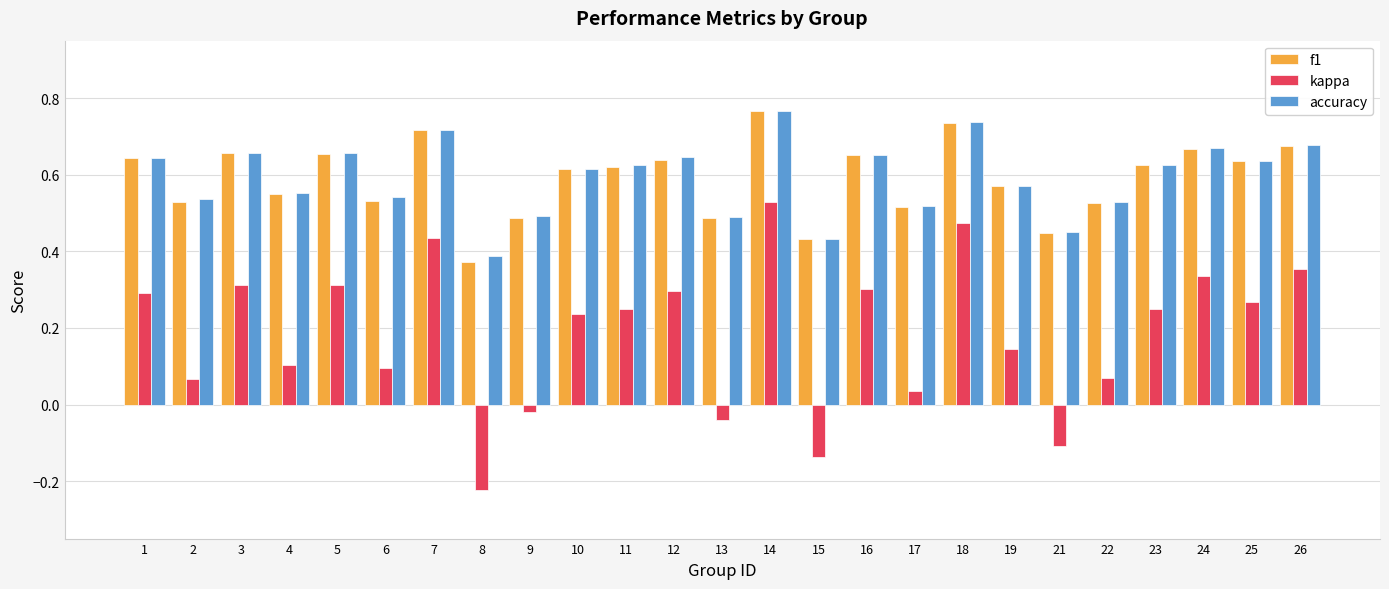

What is the sum of all accuracy values?

14.8